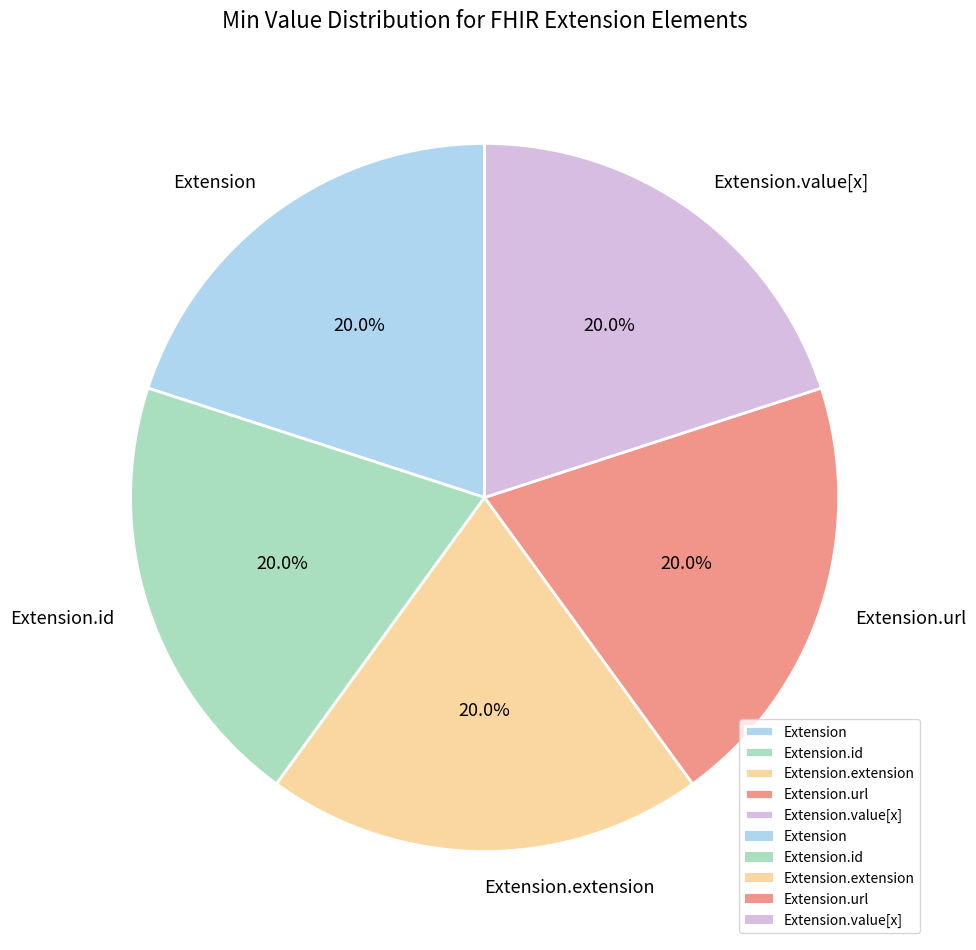

How many segments does this pie chart have?

5